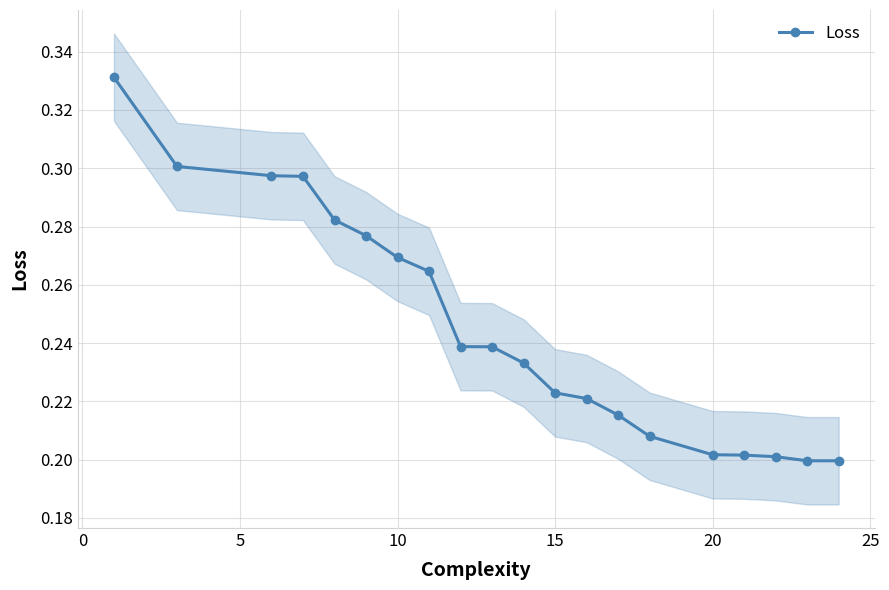

Count the Loss values in the range 0 to 1.

20